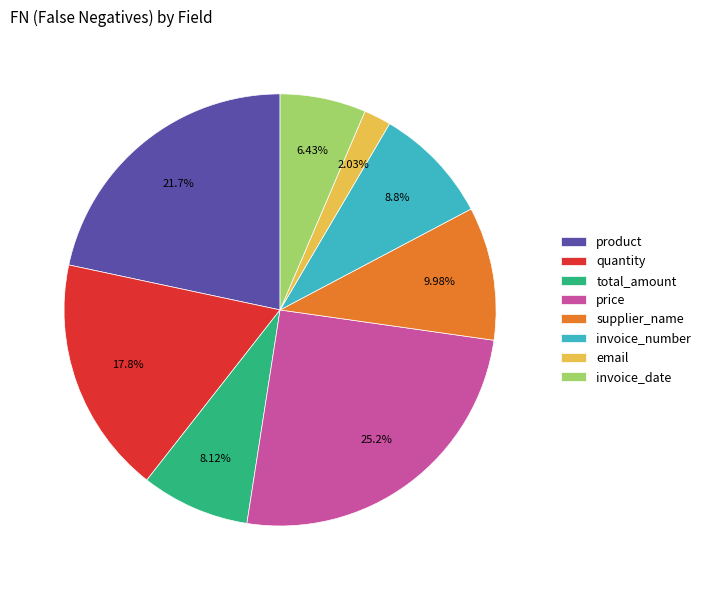

Rank the categories by value from lowest to highest.

email, invoice_date, total_amount, invoice_number, supplier_name, quantity, product, price